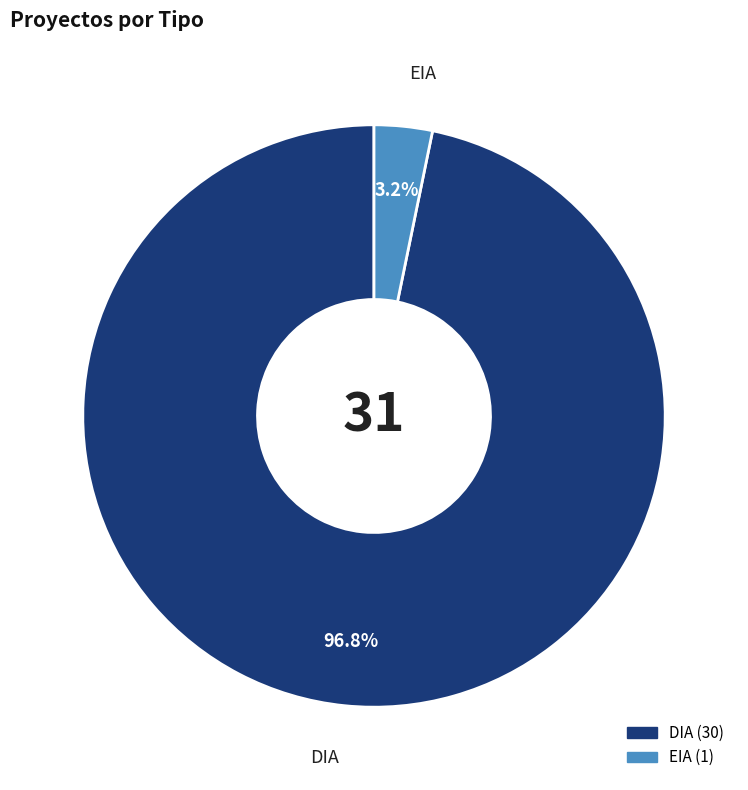

To the nearest percent, what is the difference between the EIA and DIA slice percentages?

94%